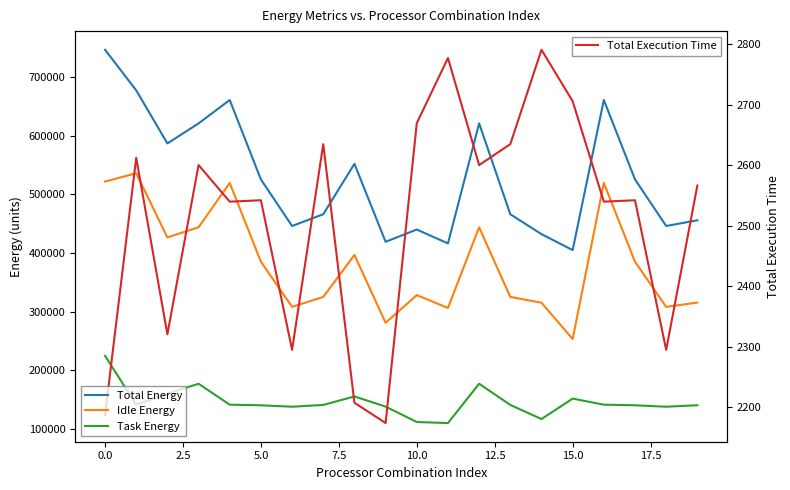

What is the value of the Task Energy point at the 5th from the left?

141305.8